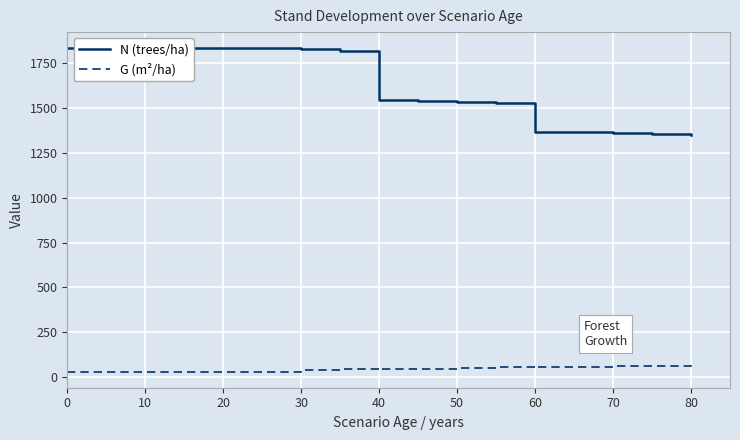

How many lines are shown in the chart?

2